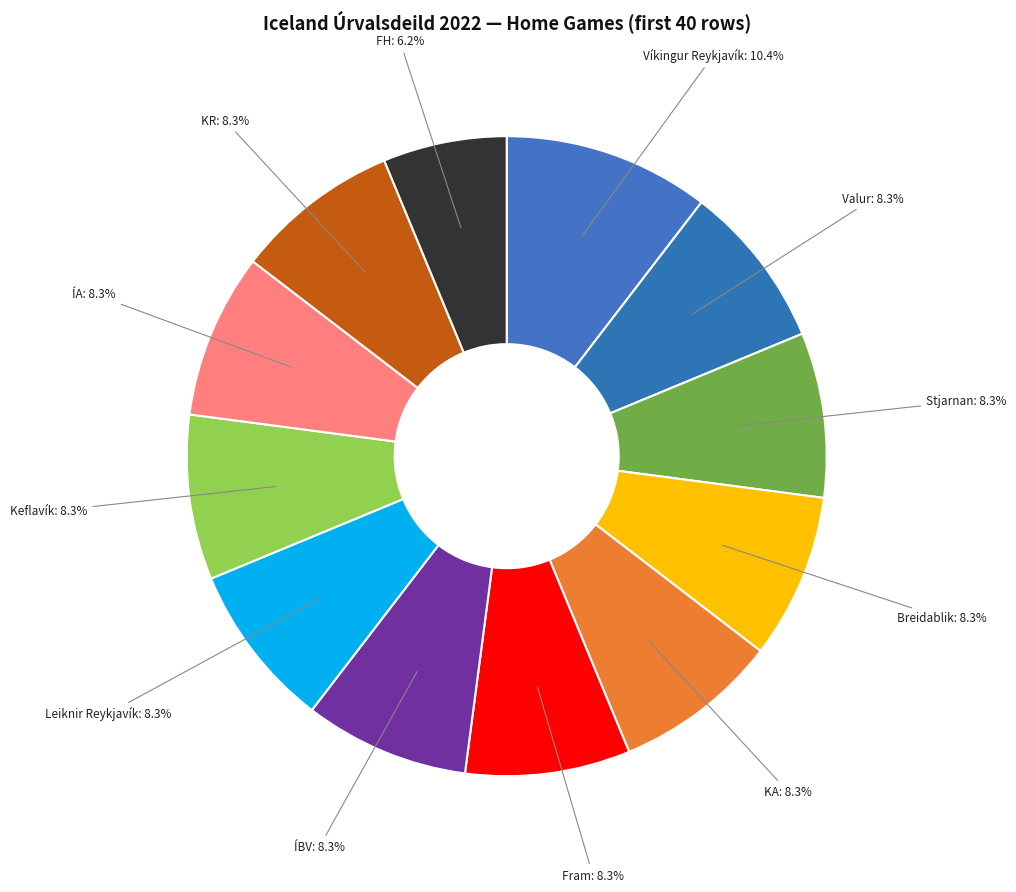

To the nearest percent, what portion does Víkingur Reykjavík represent?

10%